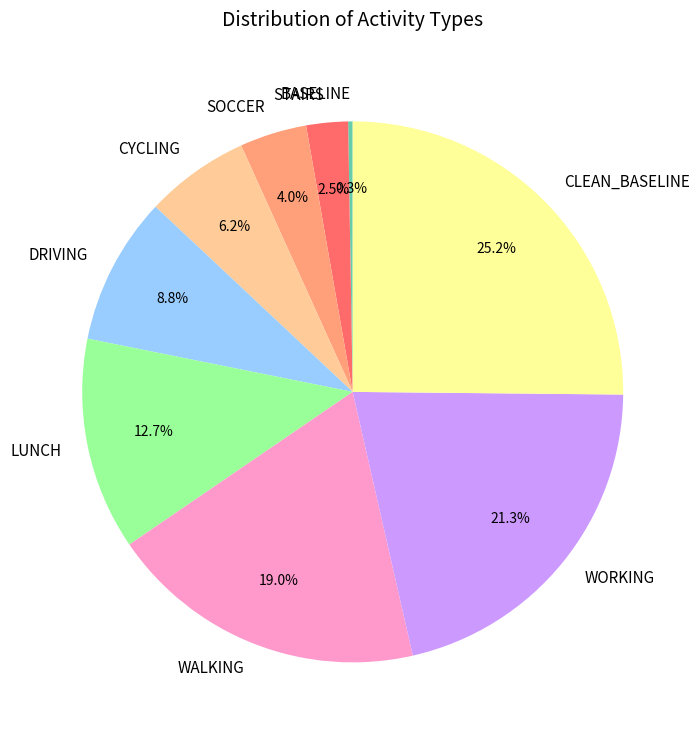

What percentage is NOT represented by WORKING?

78.7%